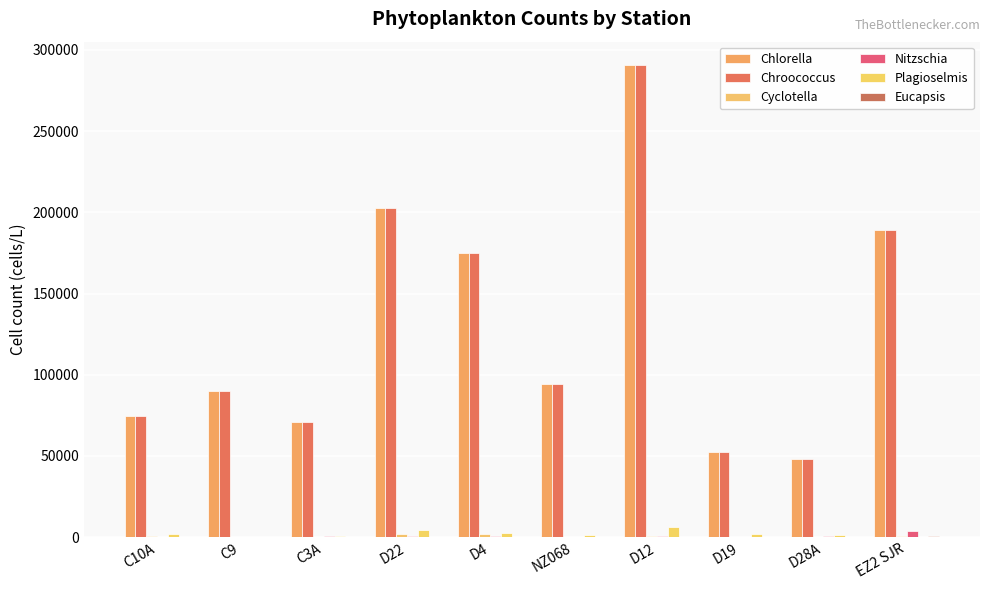

Is it true that Chlorella equals 105554.8 at C3A?

False